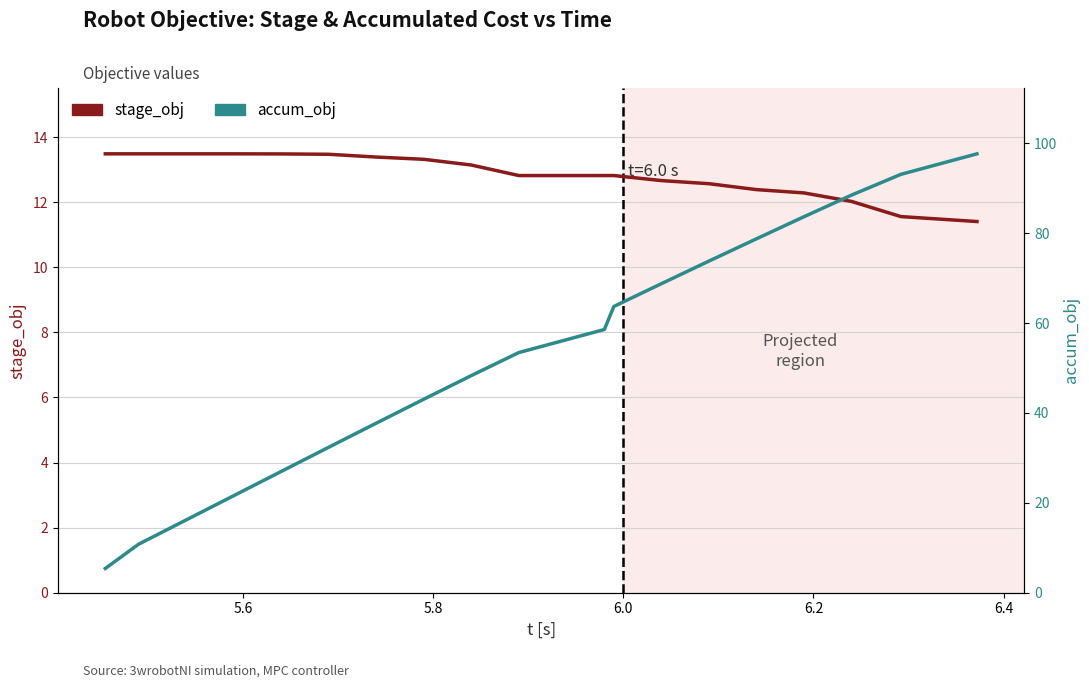

How many data points in accum_obj are less than 53?

9